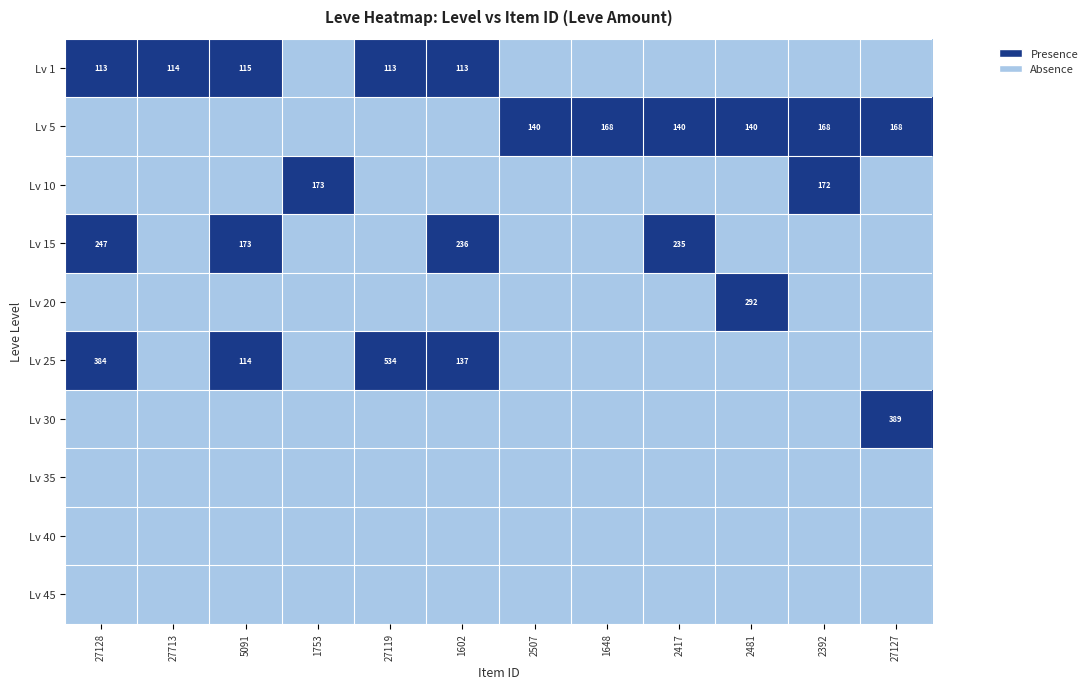

Is the value of Lv 20 at 2481 greater than the value of Lv 5 at 2481?

Yes